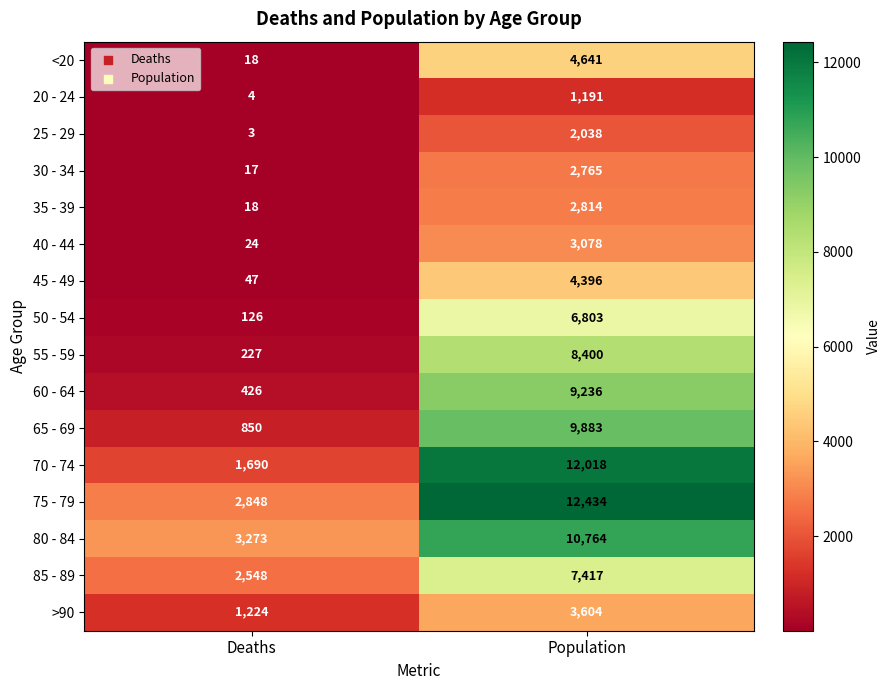

What is the approximate value of 40 - 44 at Population, to the nearest 50?

3100